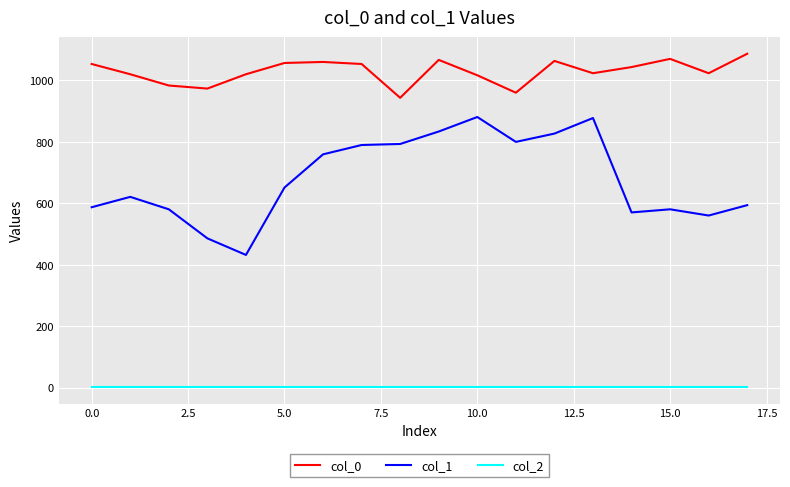

What is the lowest value of the col_0 series?

943.3